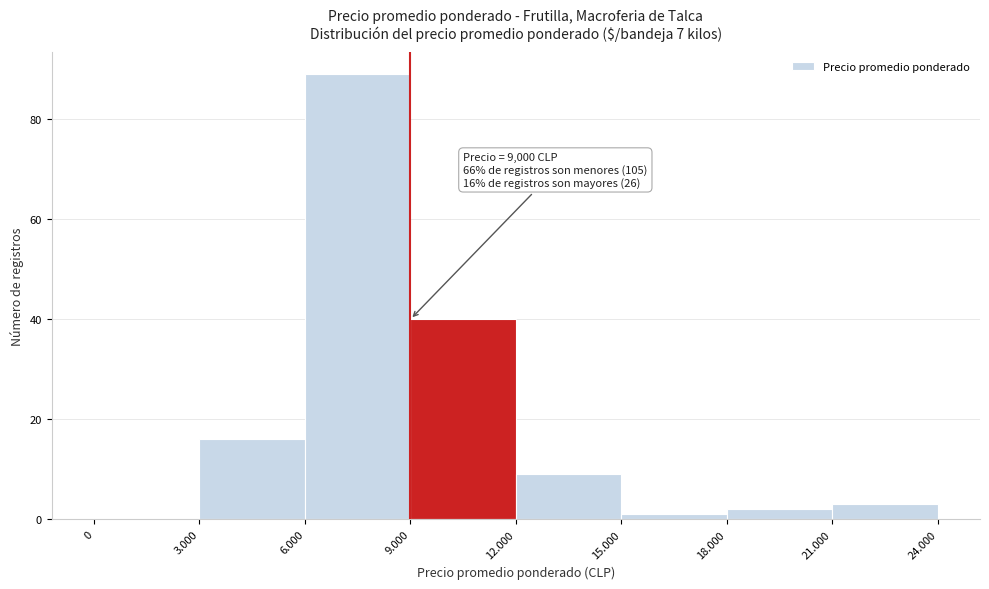

Reading left to right, extract all data points from this chart.

0=0	3.000=16	6.000=89	9.000=40	12.000=9	15.000=1	18.000=2	21.000=3